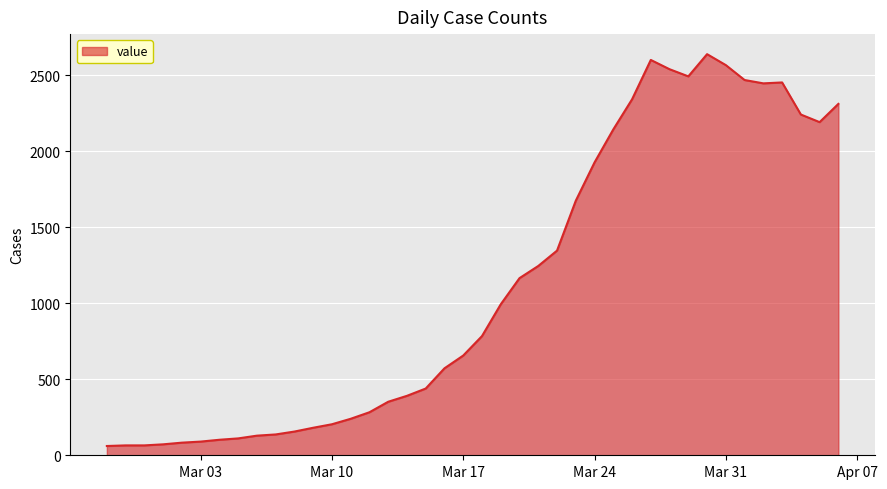

What is the difference between the maximum and minimum values?

2577